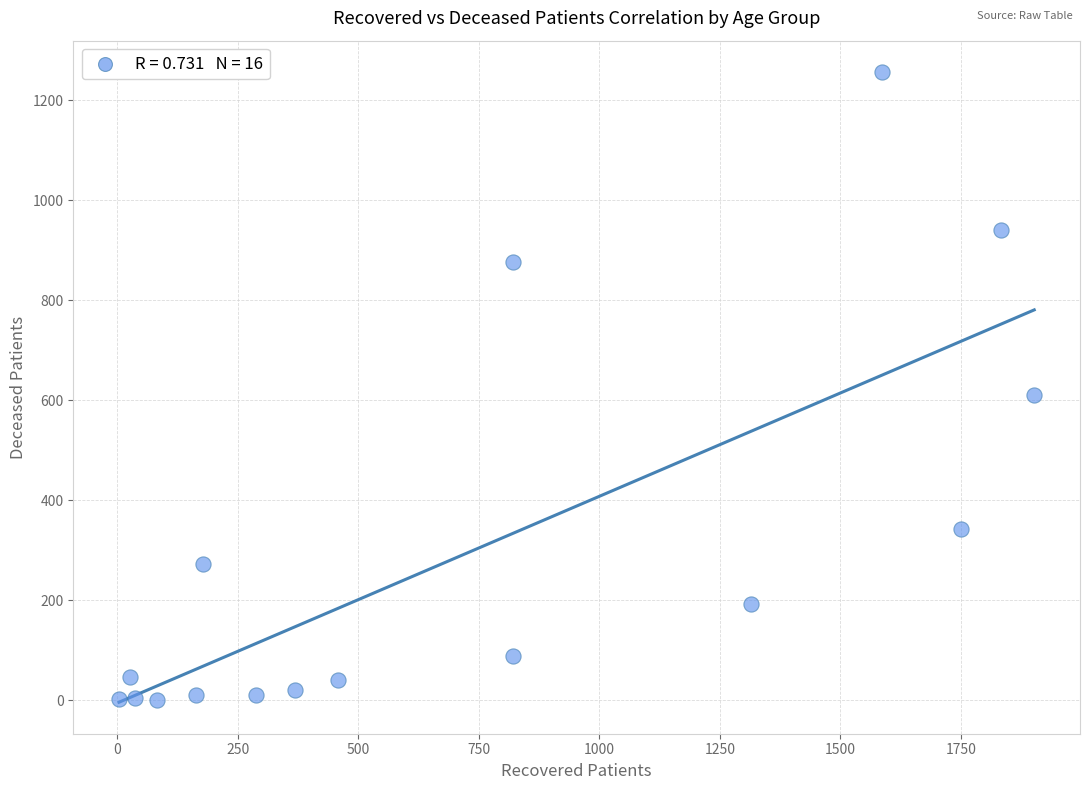

What is the range of Y values (max minus min)?

1256